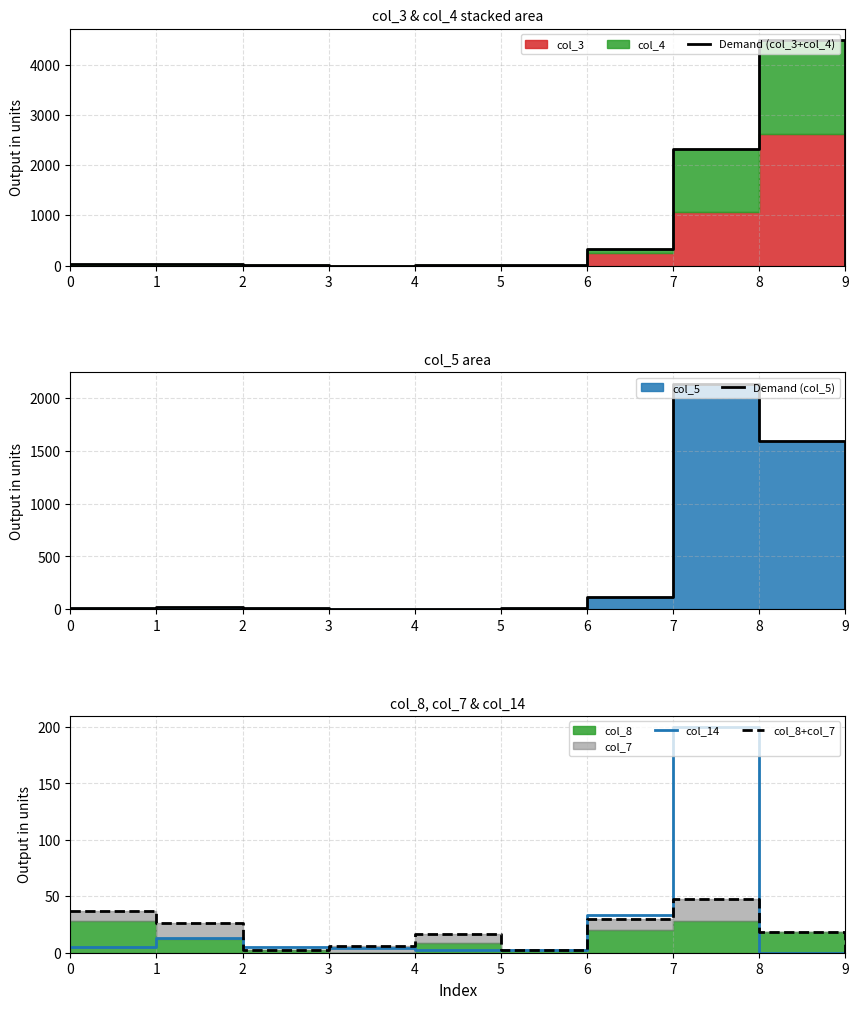

Is the value of Demand (col_5) at 8 greater than the value of Demand (col_3+col_4) at 6?

Yes